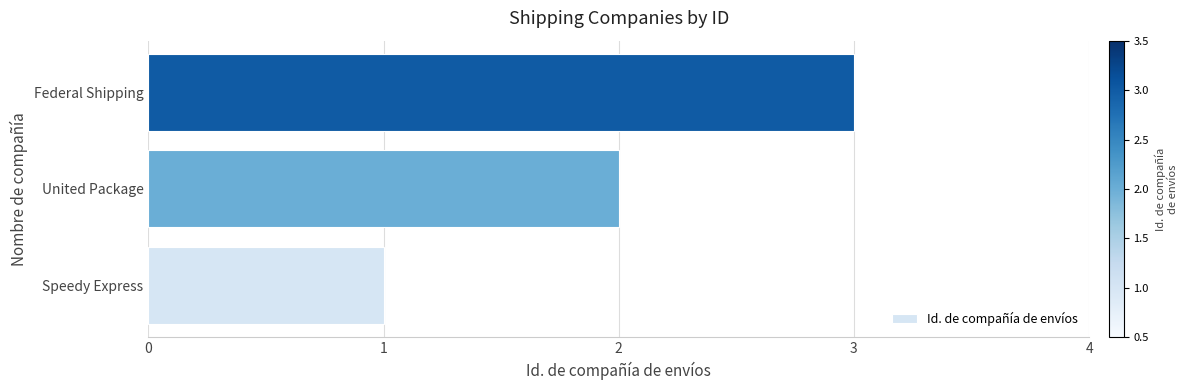

Does the chart contain stacked bars?

No